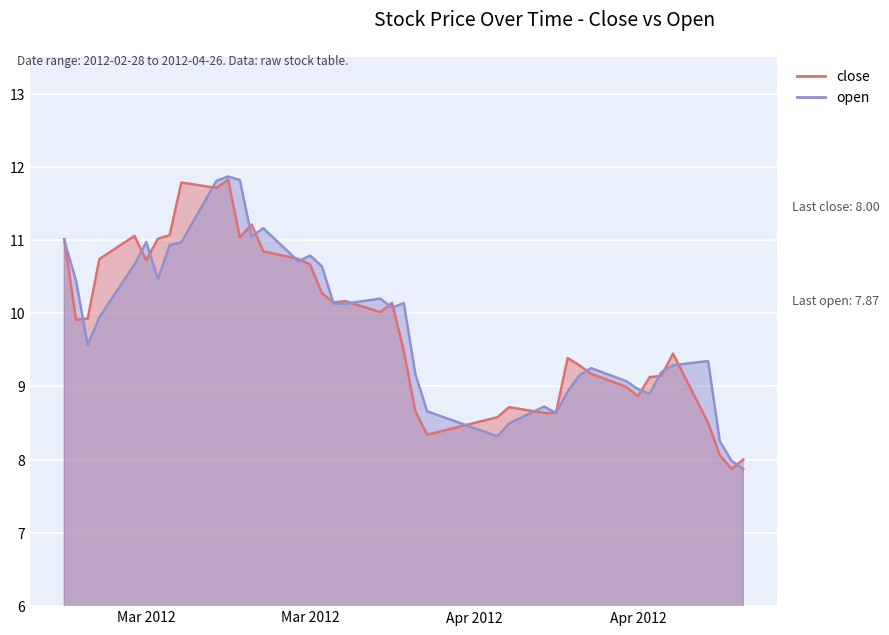

What position from the left is 2012-03-28?

22